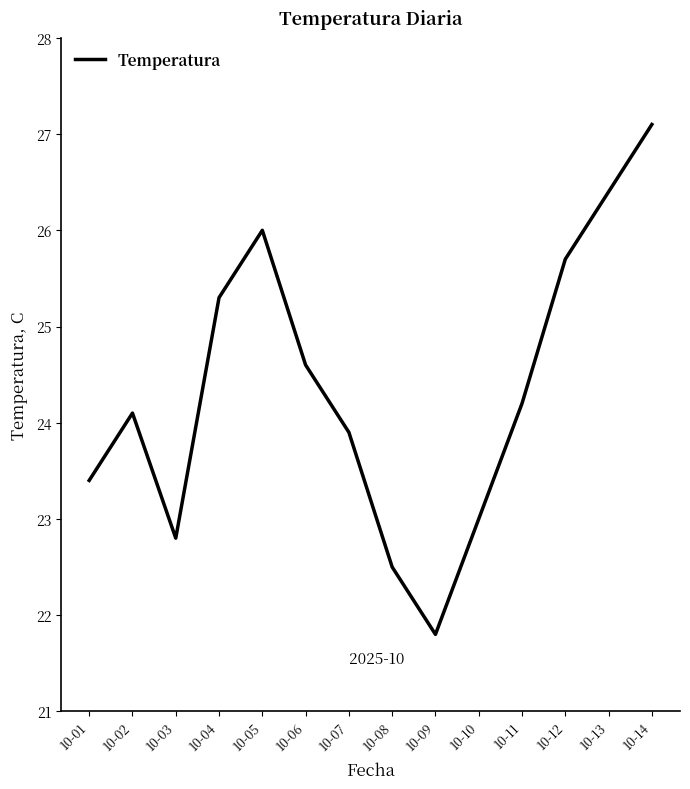

Does the chart display data point markers on the line(s)?

No